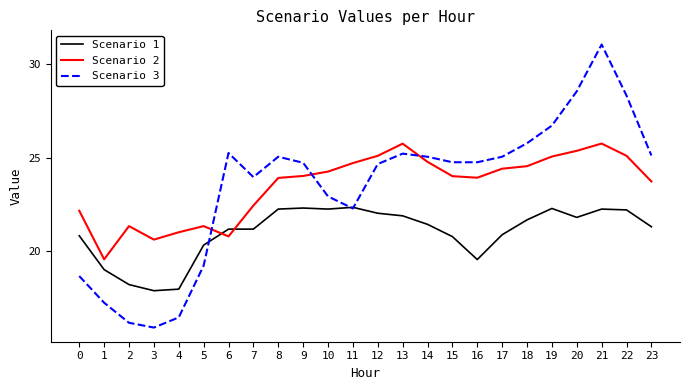

Rank the series at 15 from lowest to highest value.

Scenario 1, Scenario 2, Scenario 3